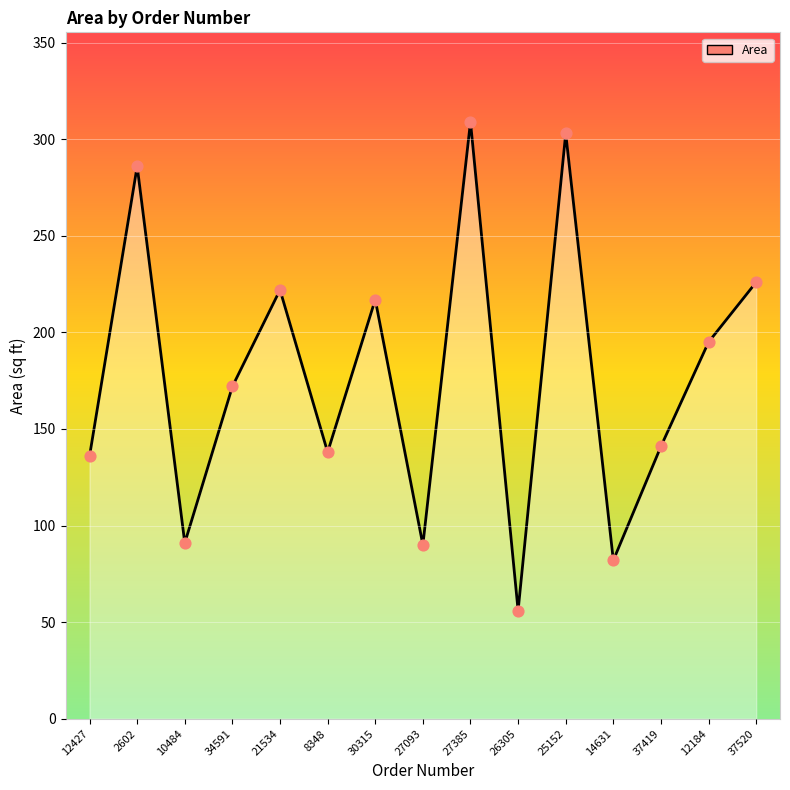

What is the change in value from 14631 to 37520?

+144